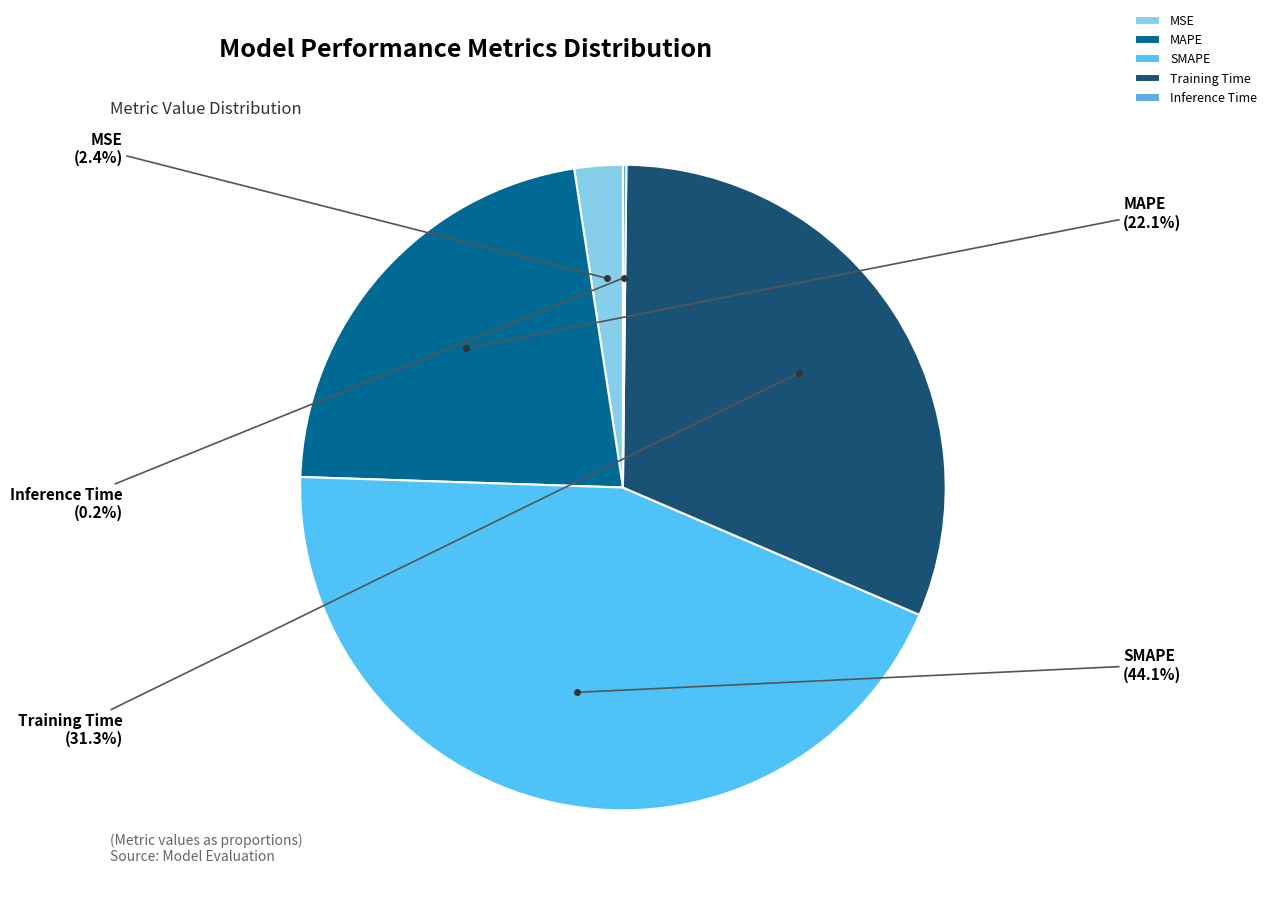

Which has a higher value, SMAPE or MAPE?

SMAPE